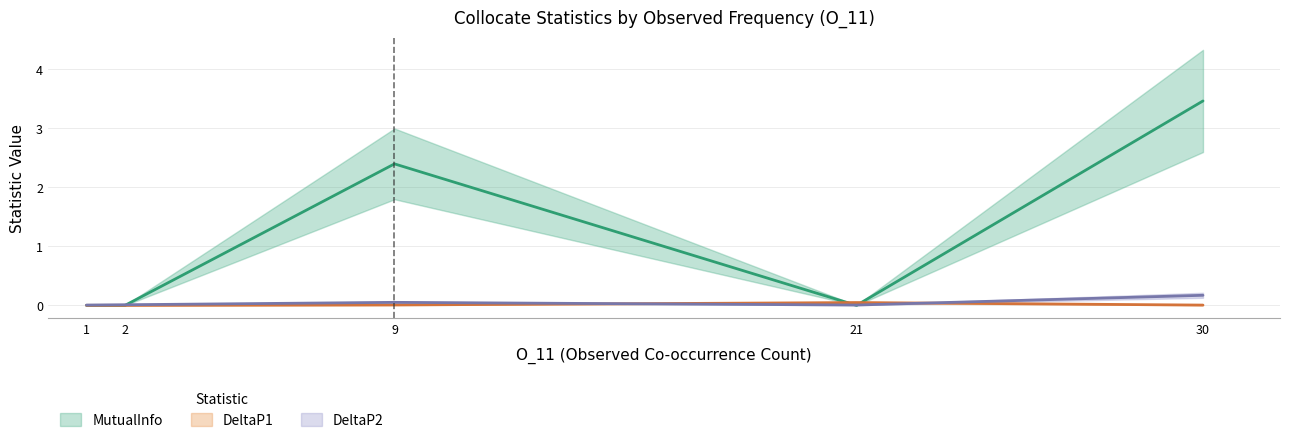

How many times do DeltaP2 and MutualInfo cross each other?

3